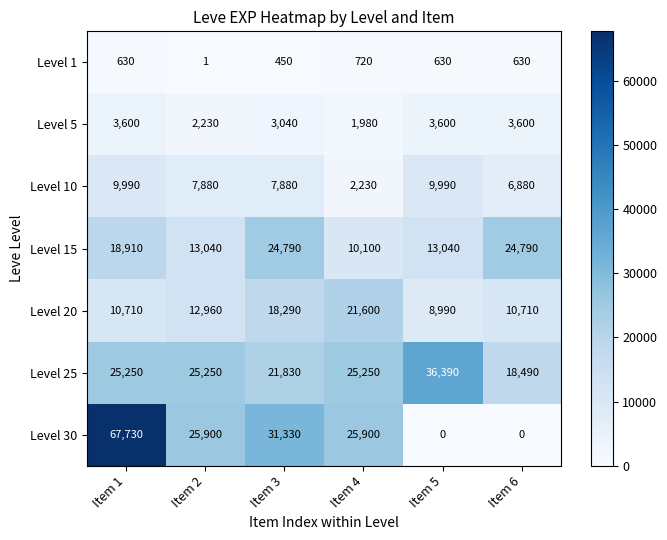

How many Level 10 values are between 6880 and 9990?

5